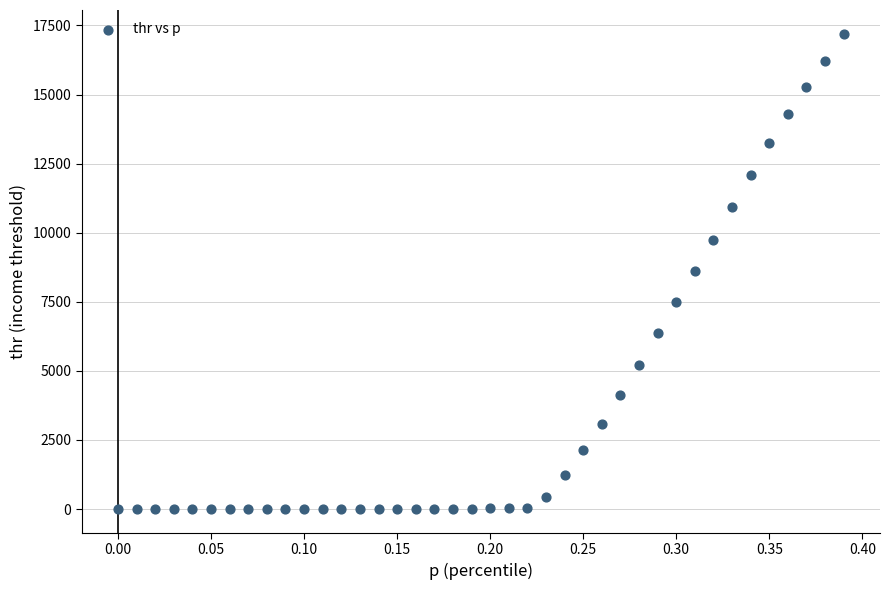

What is the range of Y values (max minus min)?

17199.1